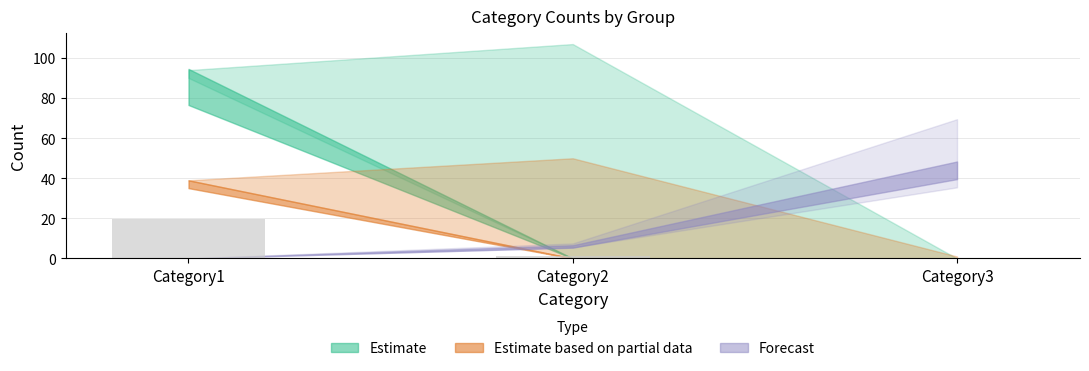

Reading left to right, extract all data points from this chart.

Category1=19.5	Category2=1.0	Category3=0.0